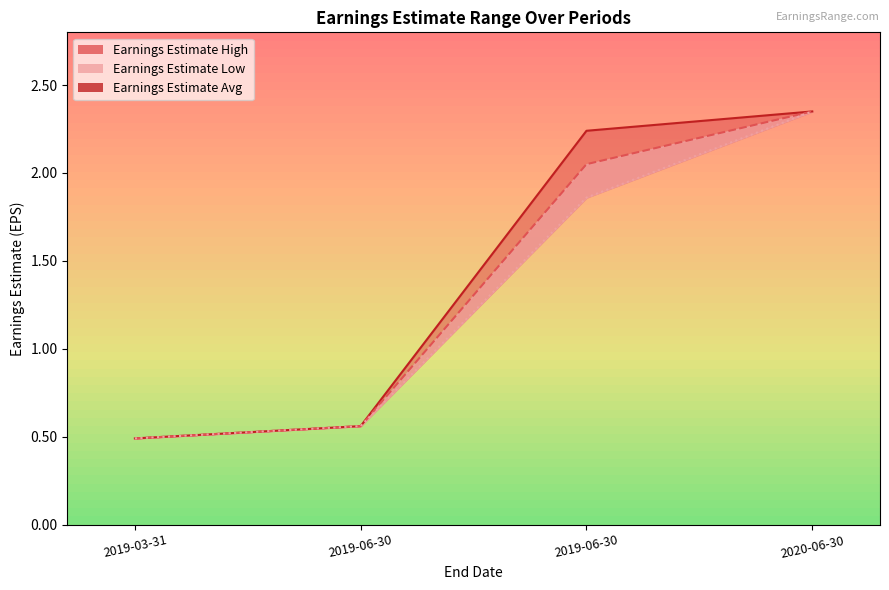

What is the change in value from 2019-03-31 to 2019-06-30?

+1.8